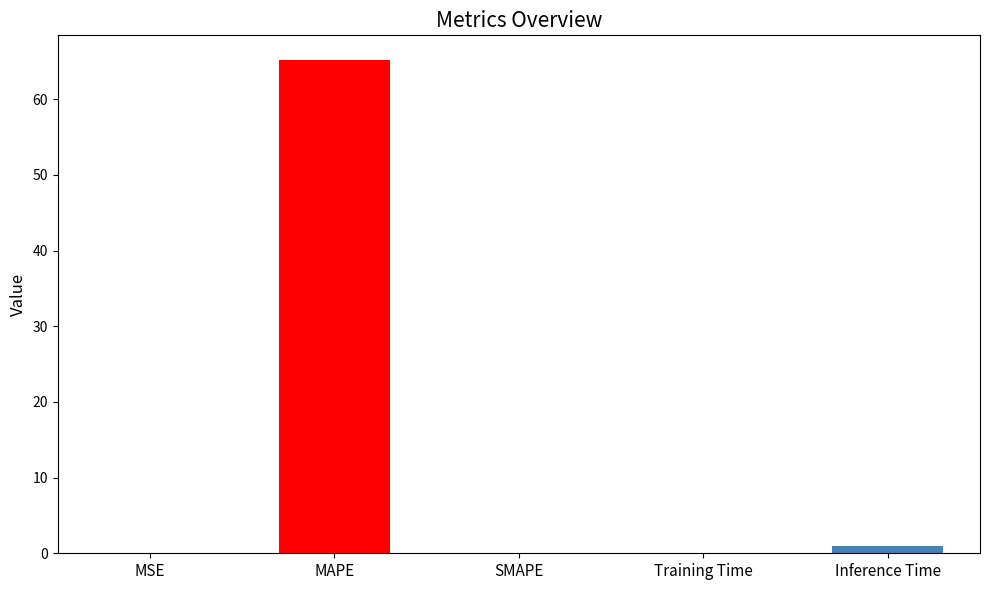

Which has a higher value, Inference Time or SMAPE?

Inference Time